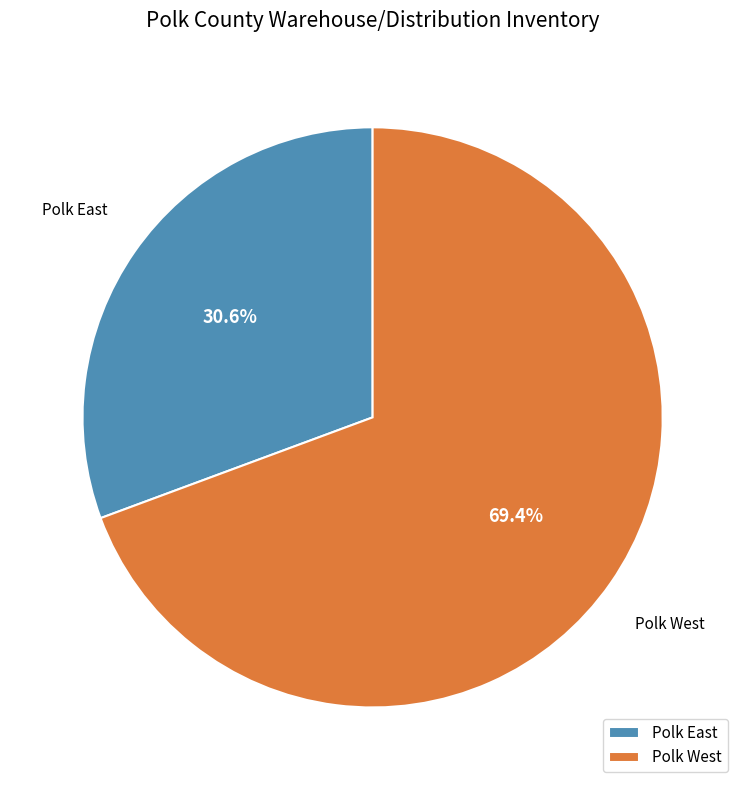

What is the total percentage of Polk East and Polk West?

100.0%